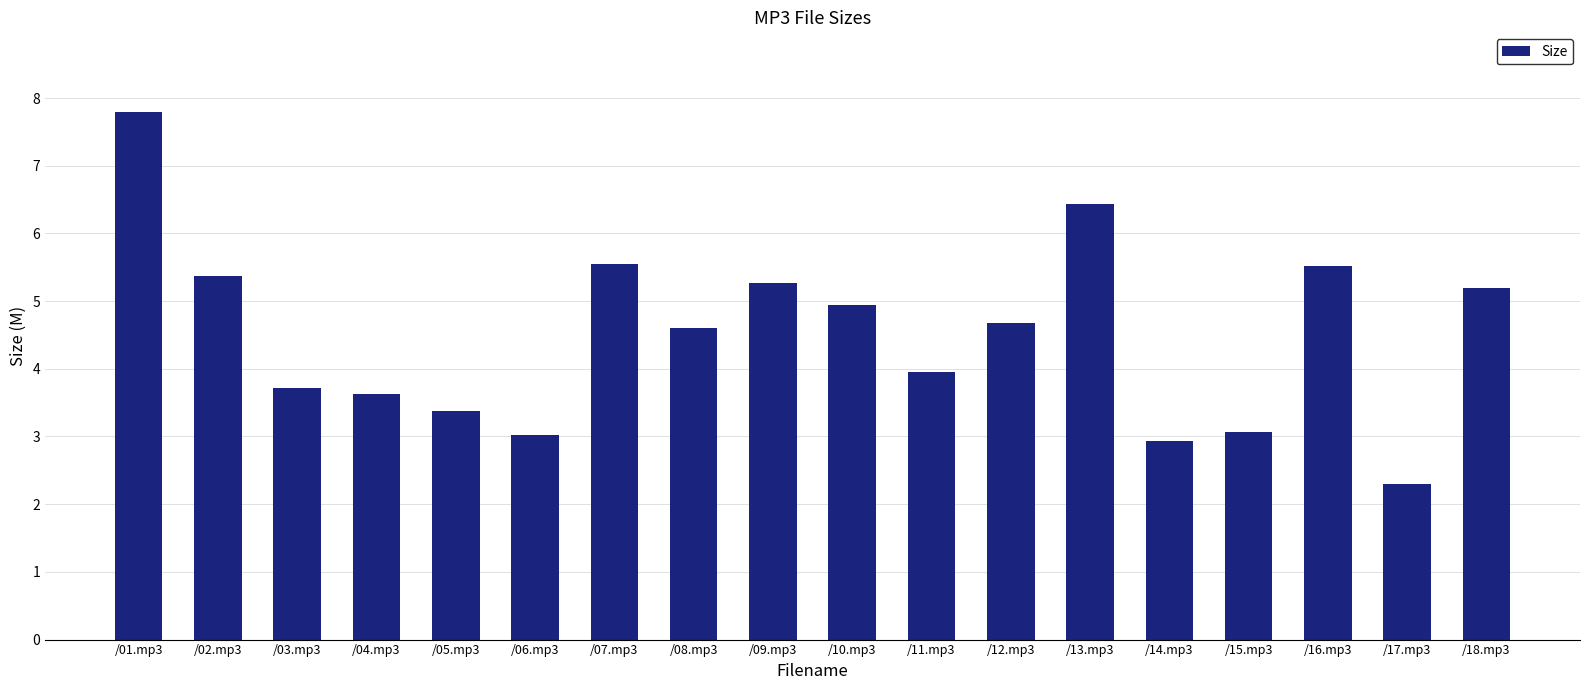

What position from the left is /16.mp3?

16